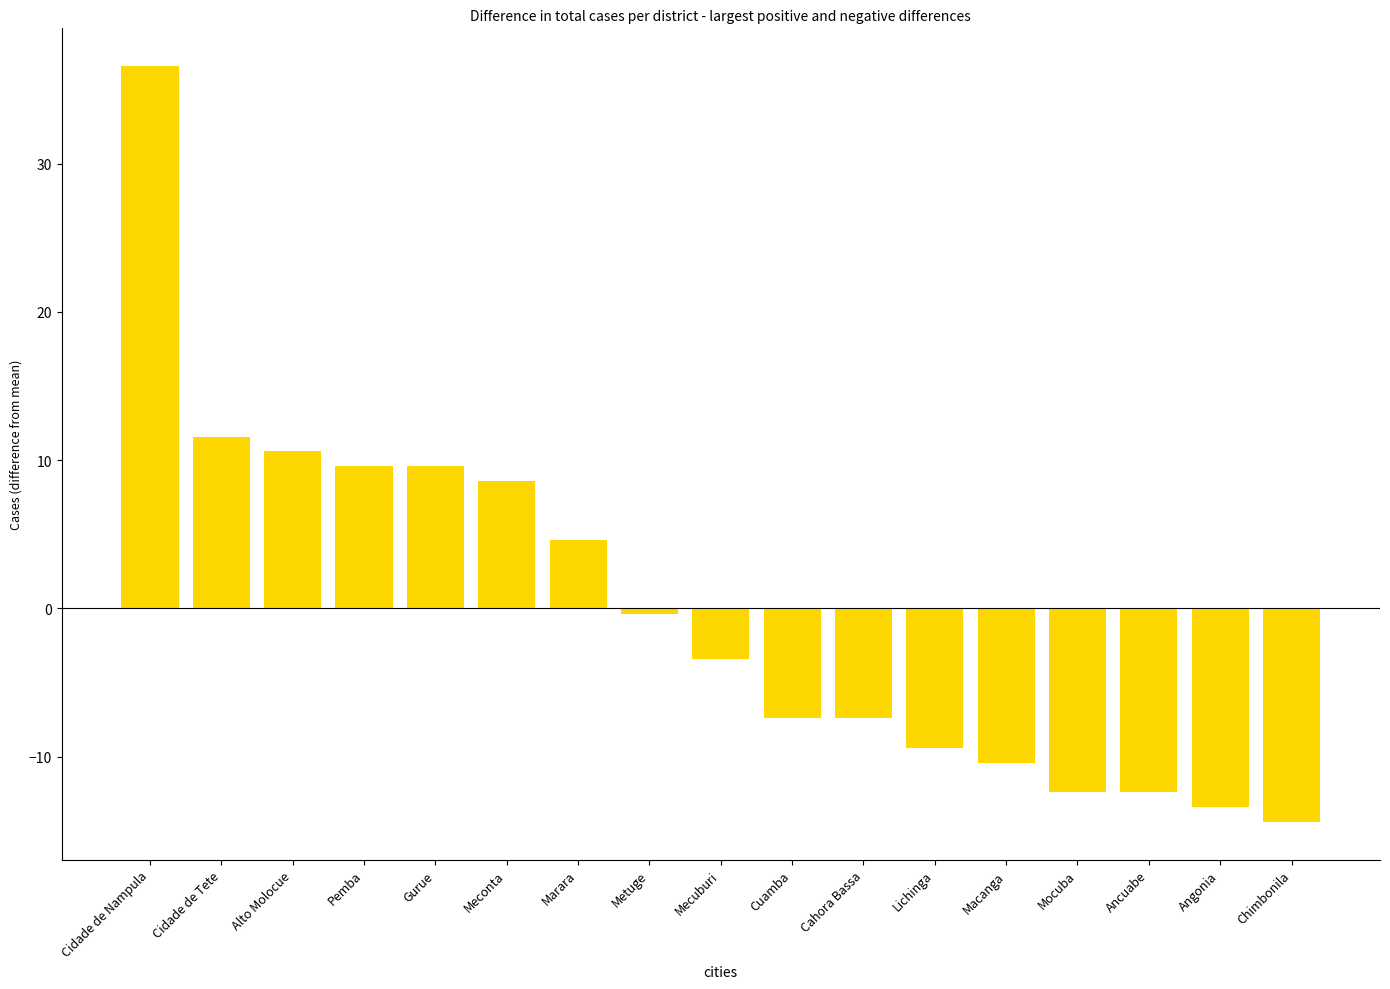

What is the label of the 8th bar from the right?

Cuamba